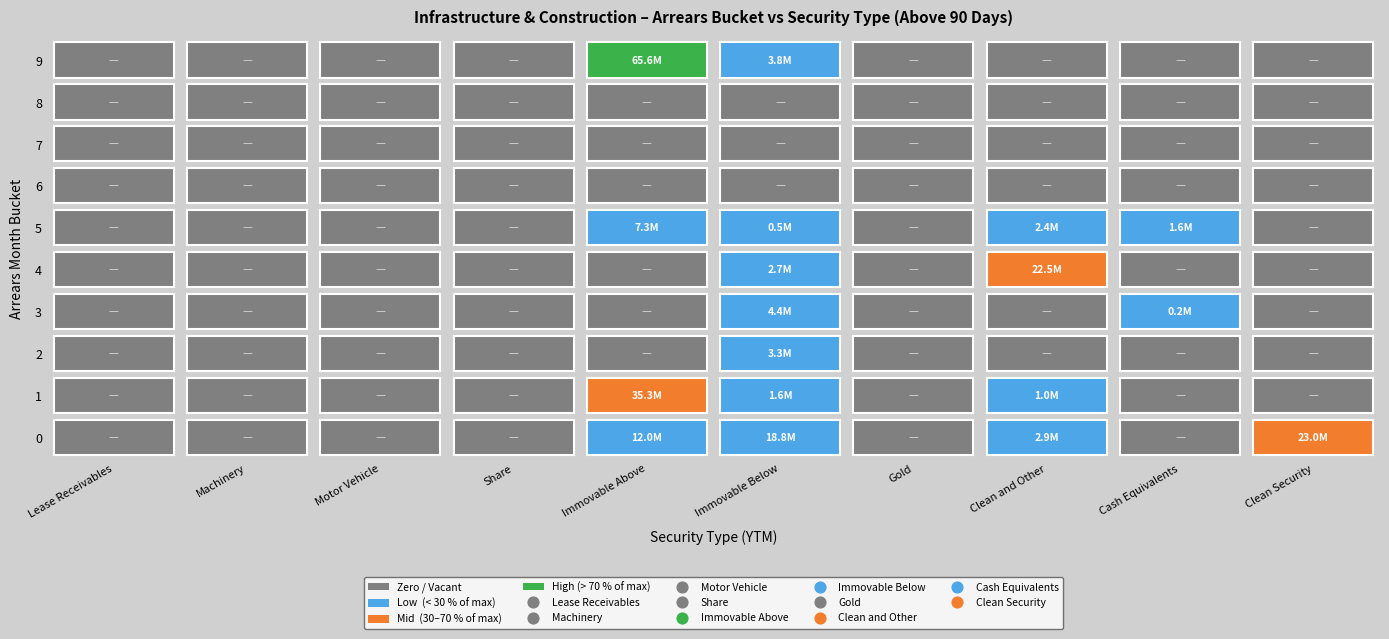

What is the total value across all series at 4?

25253632.4